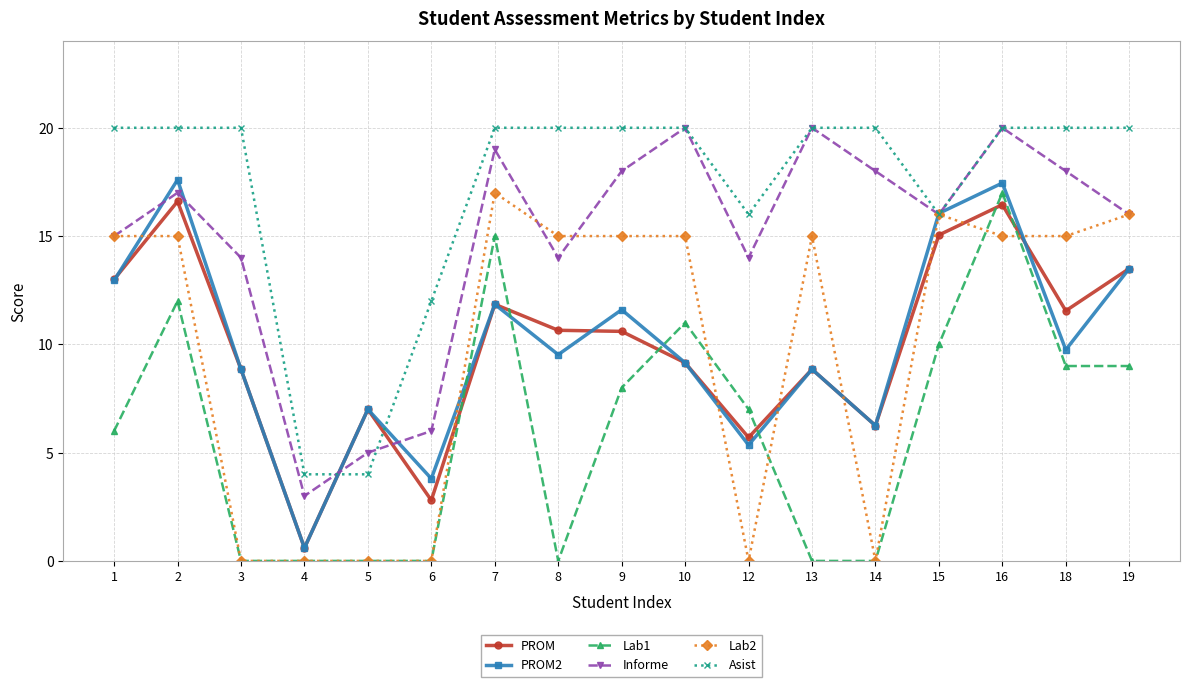

What is the spread (max minus min) of values at 13?

20.0